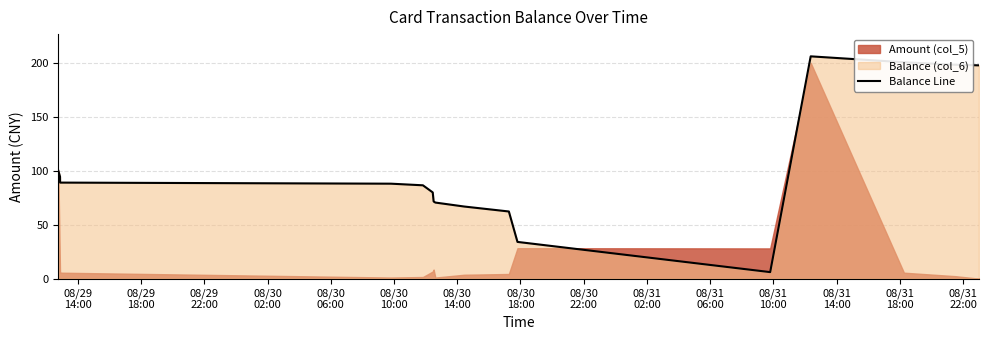

What is the minimum value for Balance Line?

6.0